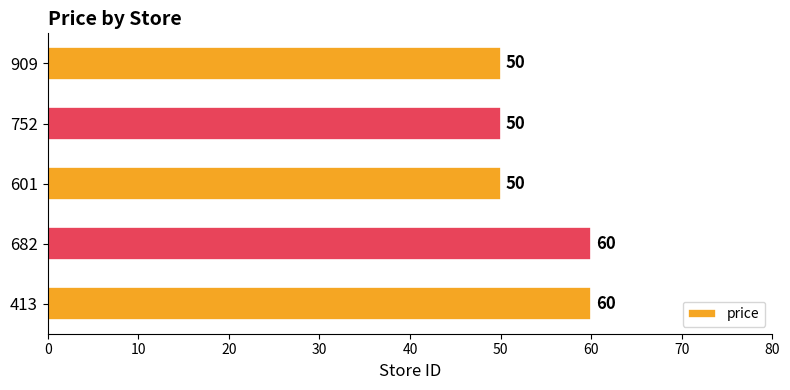

Does the chart contain any negative values?

No